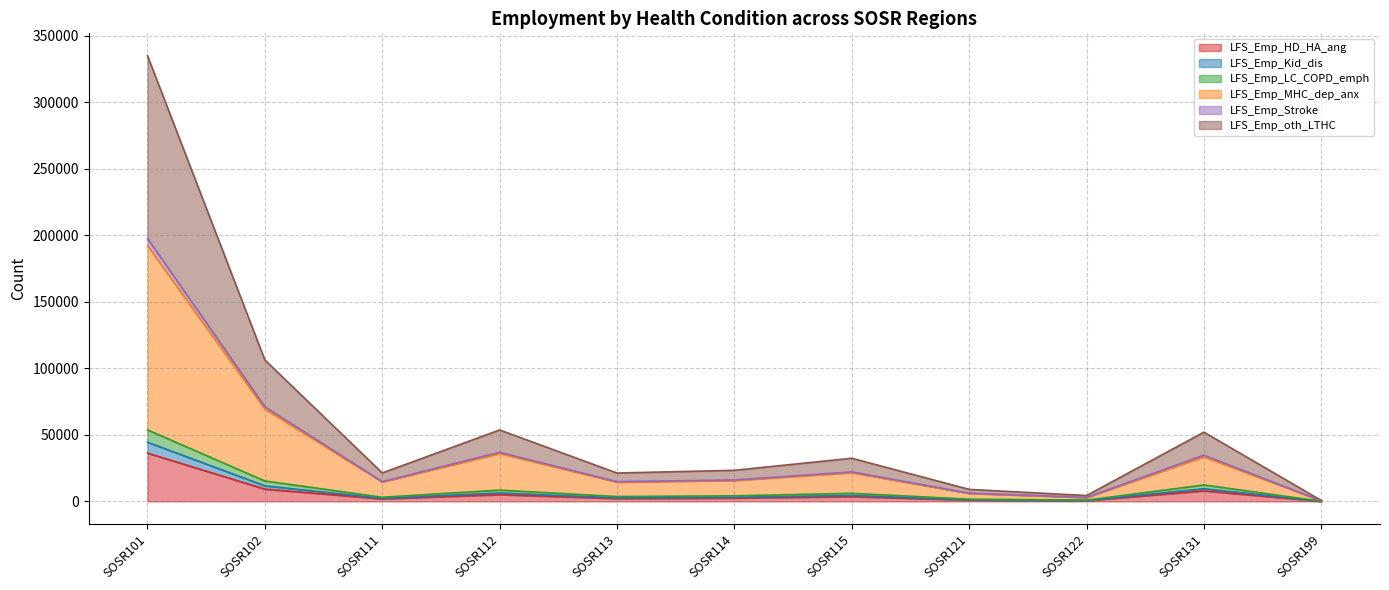

Read the LFS_Emp_Stroke value at SOSR111, to the nearest 50.

2300